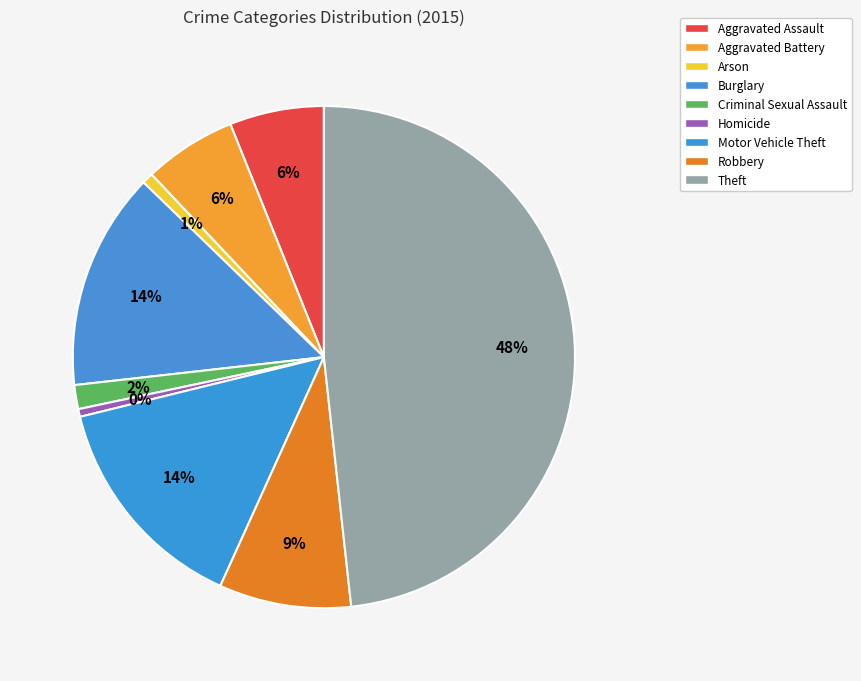

The Aggravated Assault slice represents 6% of the pie. True or false?

True